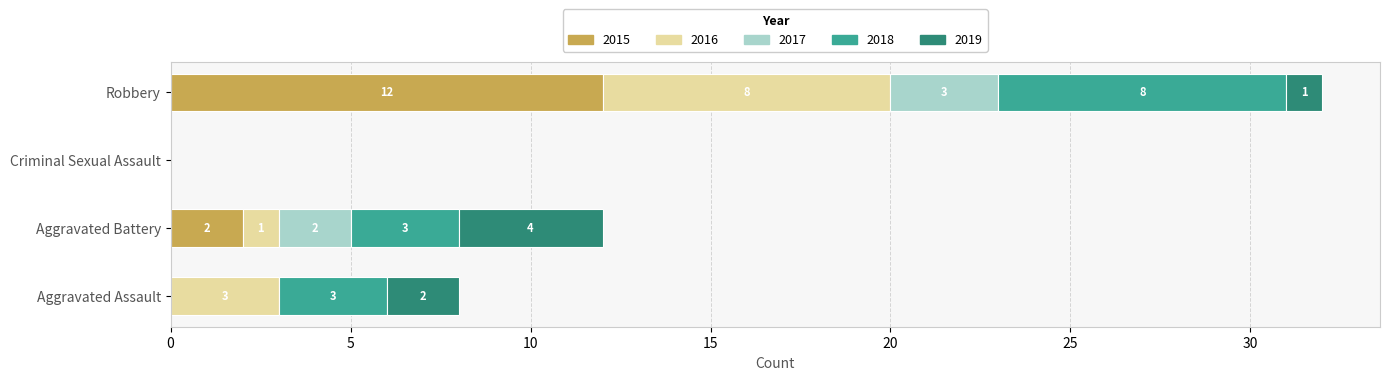

What is the average value of the 2015 series?

4